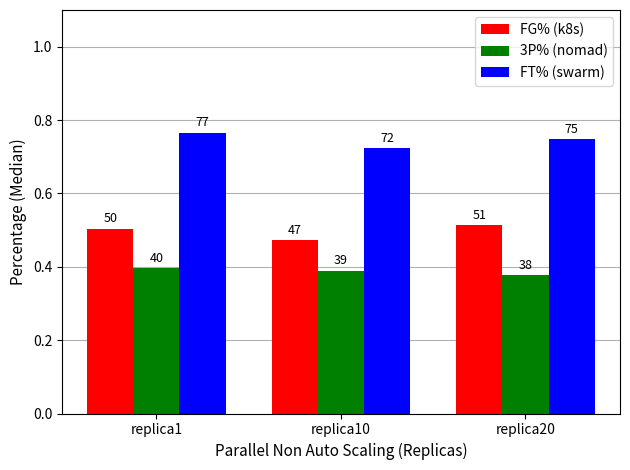

Rank the series at replica10 from highest to lowest value.

FT% (swarm), FG% (k8s), 3P% (nomad)